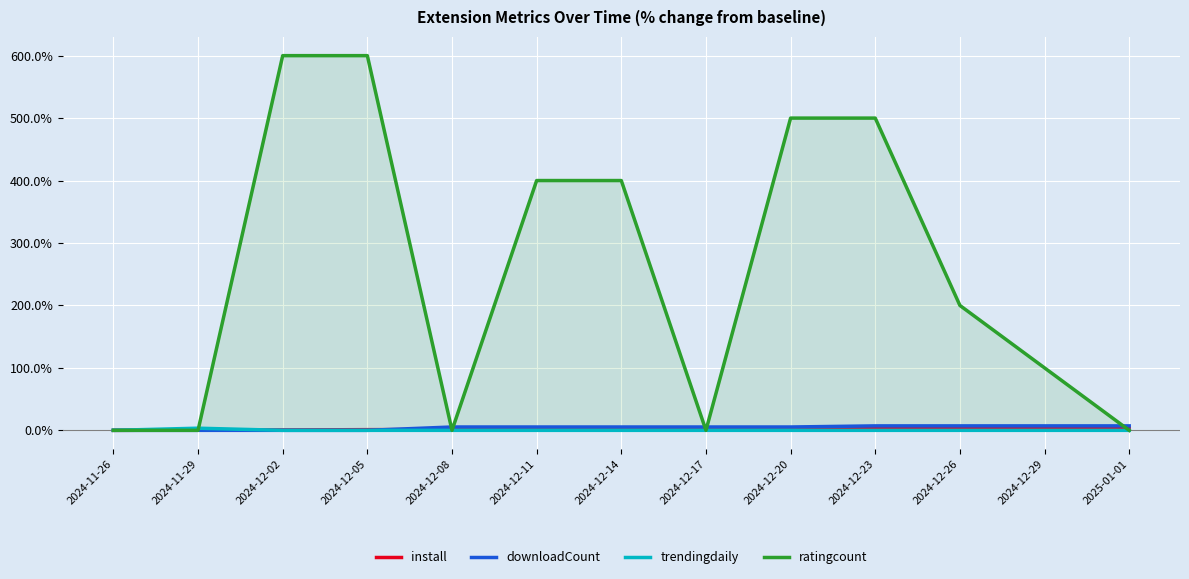

Reading right to left, extract all data points from this chart.

install: 2025-01-01=3.2	2024-12-29=3.0	2024-12-26=2.9	2024-12-23=2.8	2024-12-20=2.7	2024-12-17=2.1	2024-12-14=2.0	2024-12-11=1.7	2024-12-08=1.3	2024-12-05=1.1	2024-12-02=0.6	2024-11-29=0.4	2024-11-26=0.0
downloadCount: 2025-01-01=7.1	2024-12-29=7.1	2024-12-26=7.1	2024-12-23=7.1	2024-12-20=5.4	2024-12-17=5.4	2024-12-14=5.4	2024-12-11=5.4	2024-12-08=5.4	2024-12-05=0.0	2024-12-02=0.0	2024-11-29=0.0	2024-11-26=0.0
trendingdaily: 2025-01-01=0.0	2024-12-29=0.0	2024-12-26=0.0	2024-12-23=0.0	2024-12-20=0.0	2024-12-17=0.0	2024-12-14=0.0	2024-12-11=0.0	2024-12-08=0.0	2024-12-05=0.0	2024-12-02=0.0	2024-11-29=3.4	2024-11-26=0.0
ratingcount: 2025-01-01=0.0	2024-12-29=100.0	2024-12-26=200.0	2024-12-23=500.0	2024-12-20=500.0	2024-12-17=0.0	2024-12-14=400.0	2024-12-11=400.0	2024-12-08=0.0	2024-12-05=600.0	2024-12-02=600.0	2024-11-29=0.0	2024-11-26=0.0